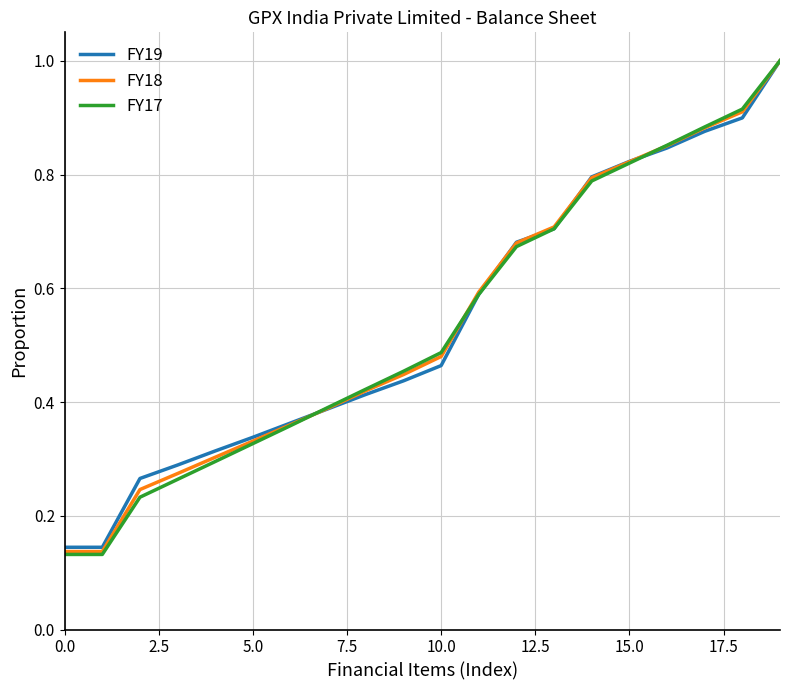

What is the maximum value shown in the chart?

1.0